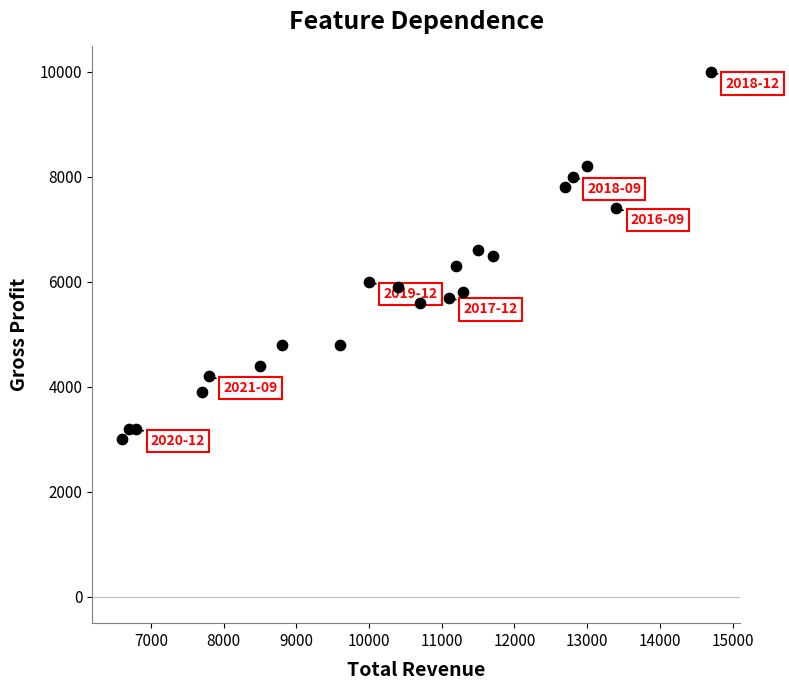

What is the range of X values (max minus min)?

8100